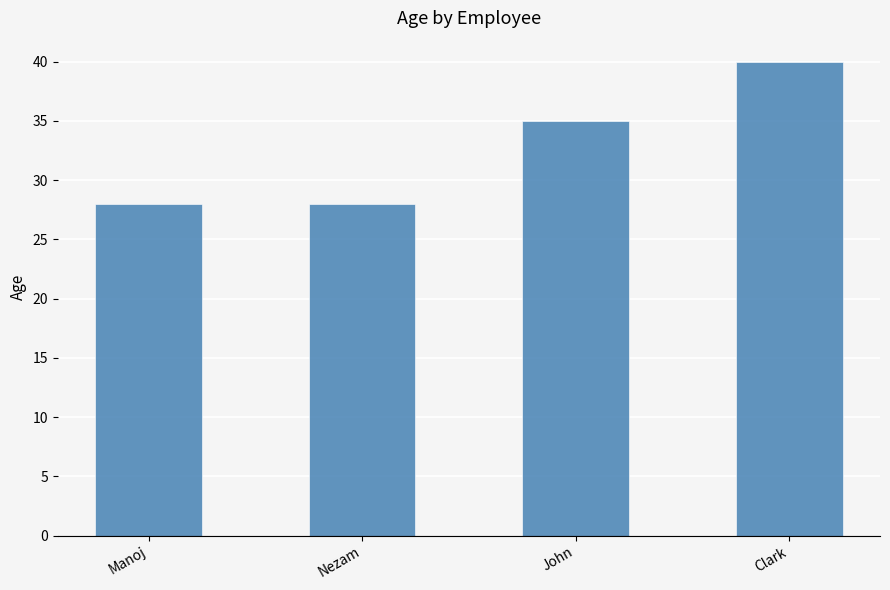

Which has a higher value, Nezam or Clark?

Clark